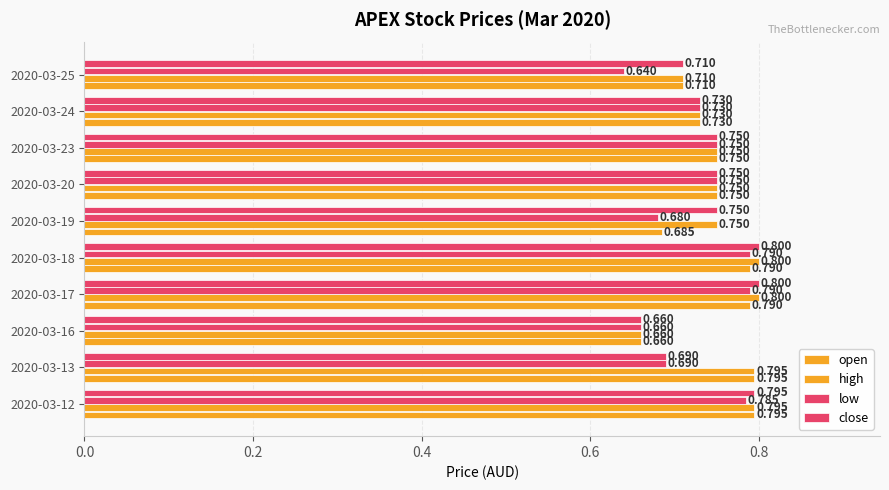

How many series are shown in this chart?

4